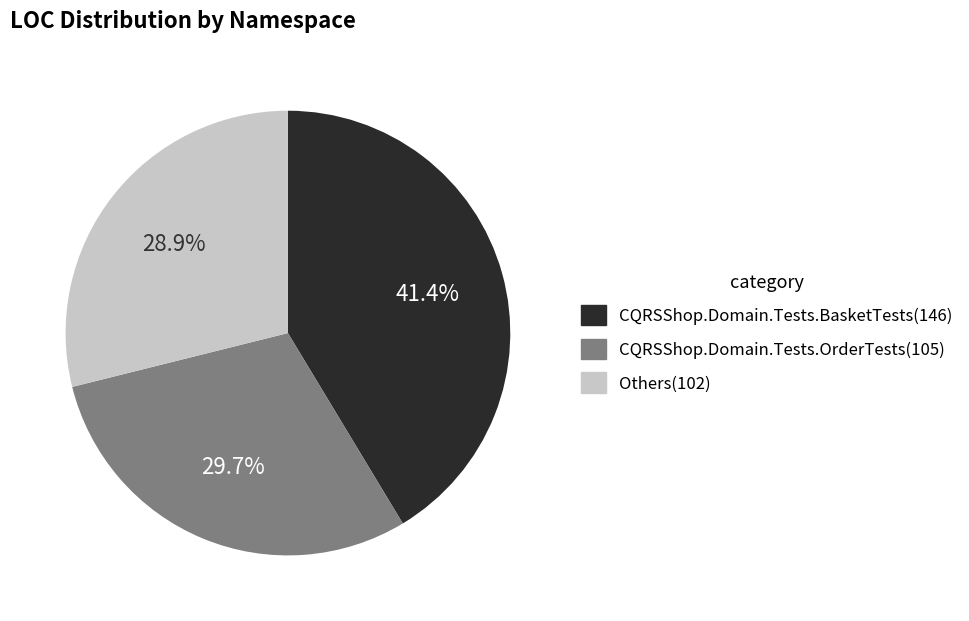

Is there a majority slice in this chart?

No